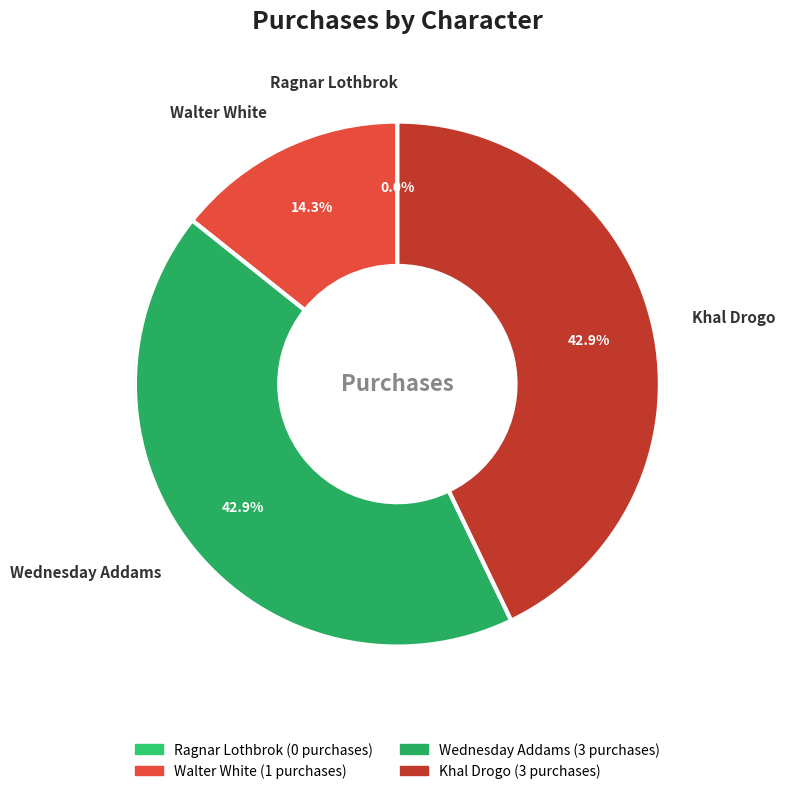

True or false: Walter White accounts for 23% of the total.

False